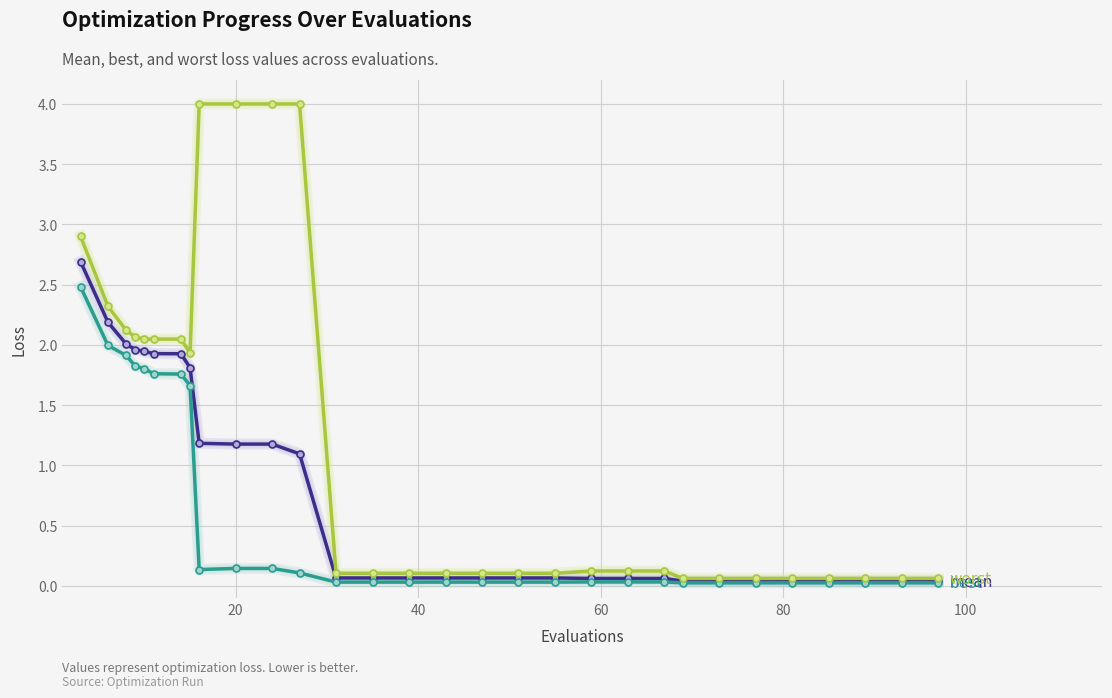

What is the maximum value shown in the chart?

4.0